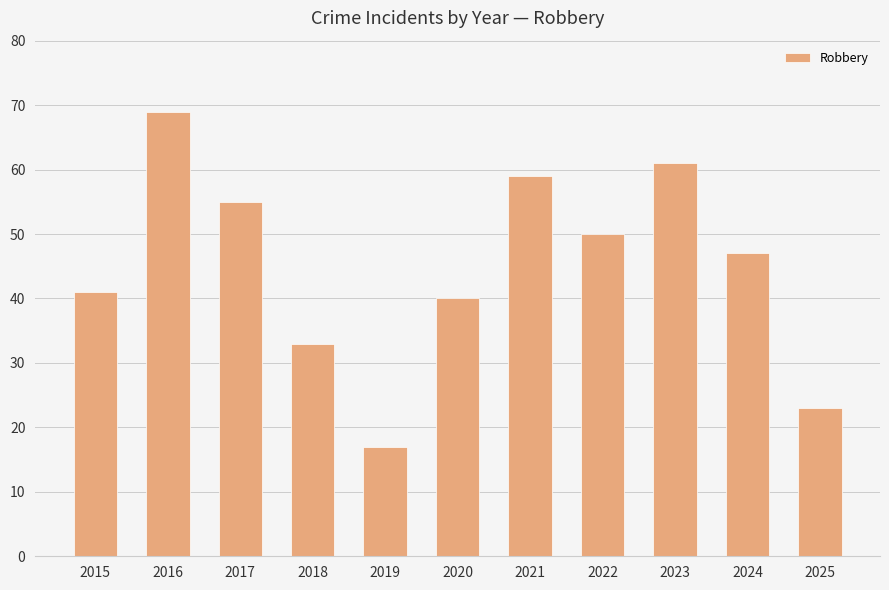

Count the number of categories in the chart.

11